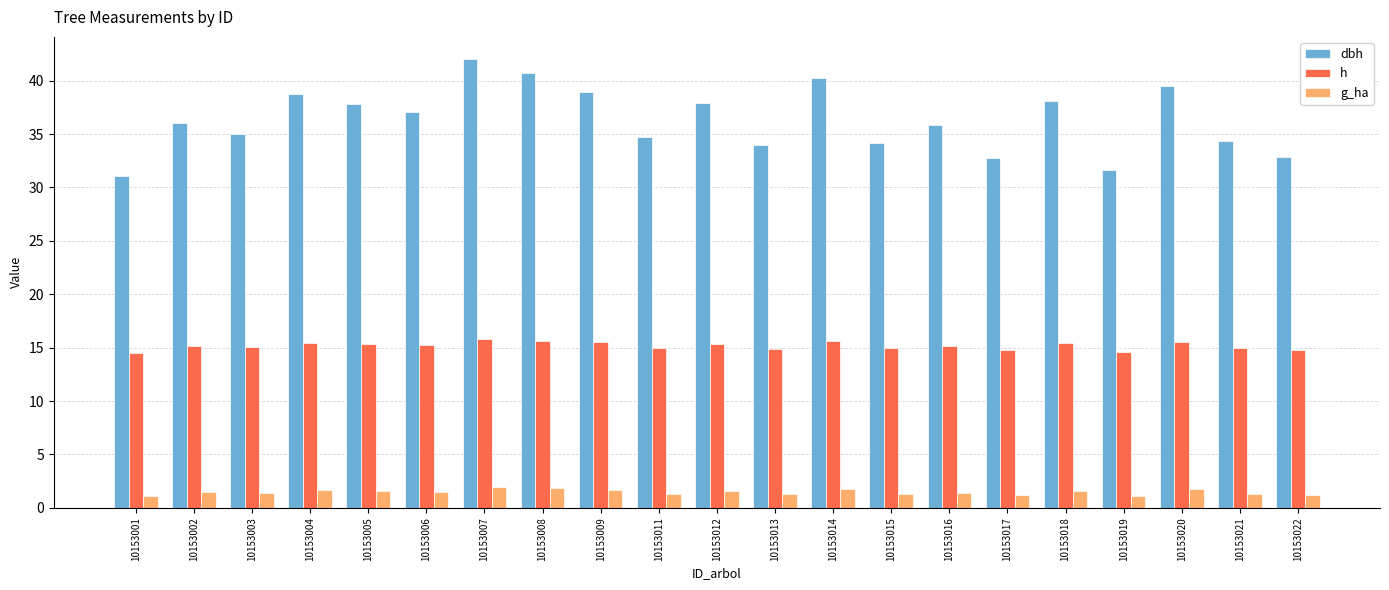

Is it true that g_ha equals 1.8 at 10153008?

True